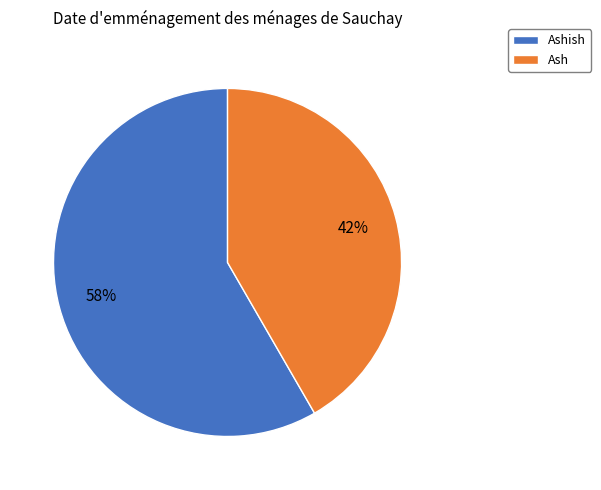

How many segments does this pie chart have?

2